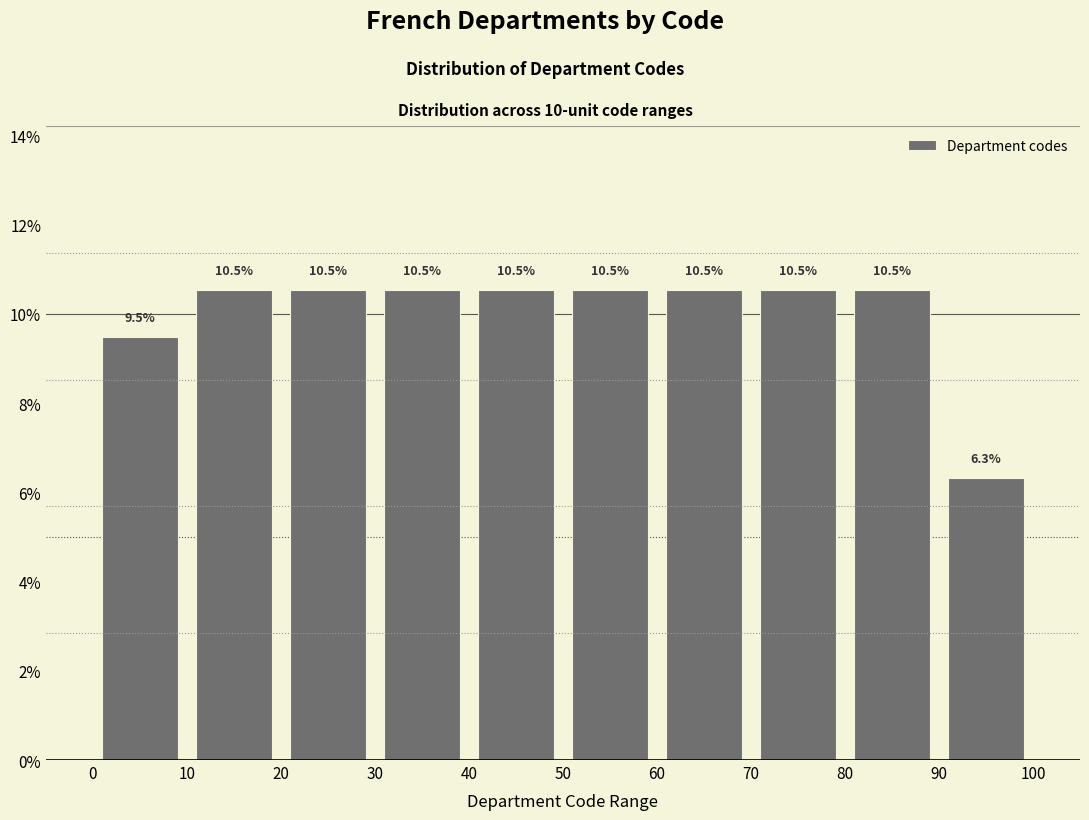

Reading left to right, transcribe this chart: for each bar, give the range it covers on the x-axis and its height.

0 to 10: 9.5
10 to 20: 10.5
20 to 30: 10.5
30 to 40: 10.5
40 to 50: 10.5
50 to 60: 10.5
60 to 70: 10.5
70 to 80: 10.5
80 to 90: 10.5
90 to 100: 6.3